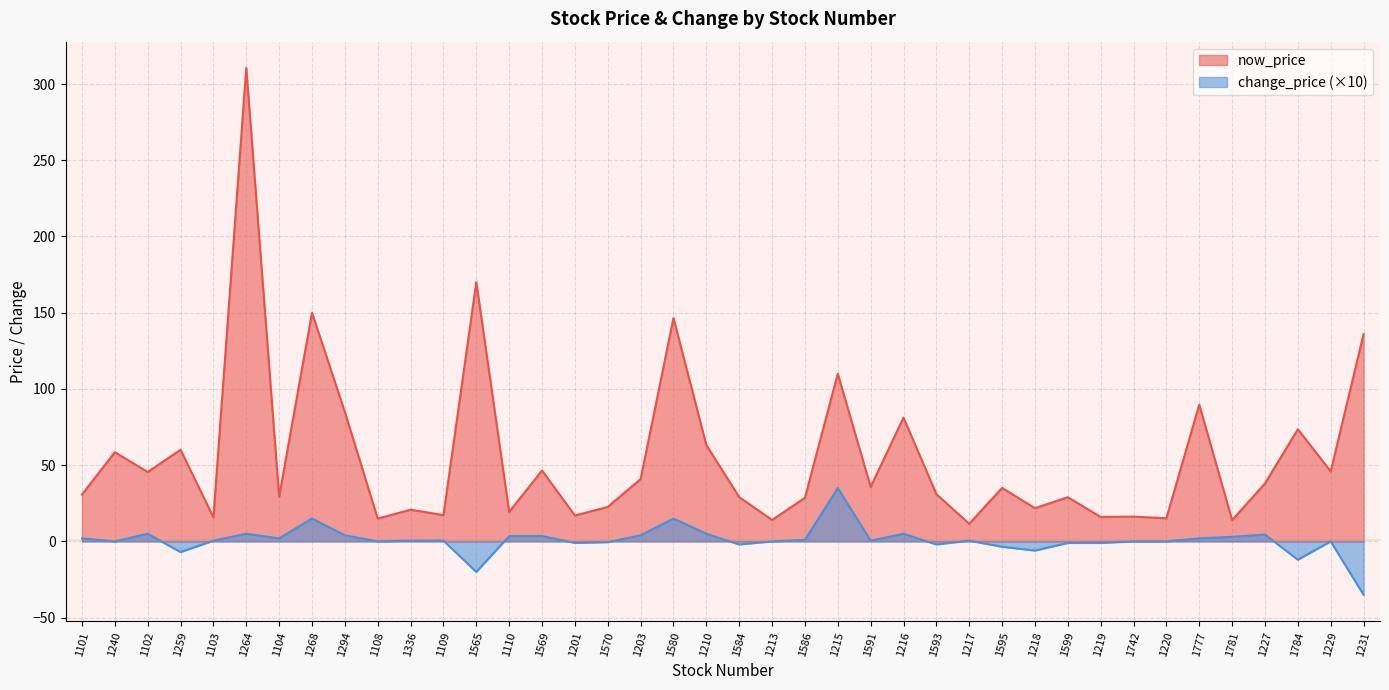

Where is change_price nearest to the value 0?

1240